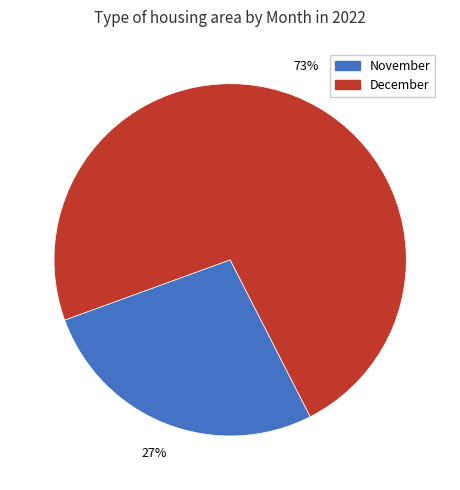

What percentage is the December slice, to the nearest percent?

73%